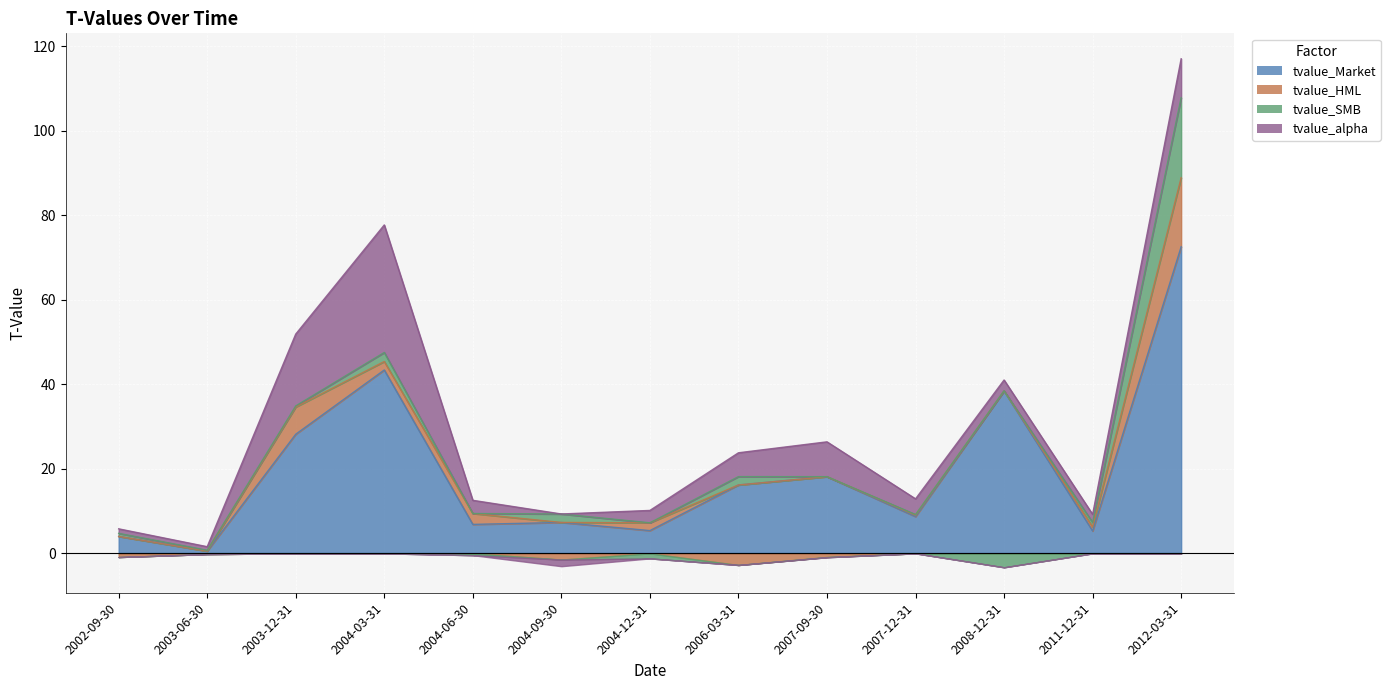

What is the label of the 11th point from the left?

2008-12-31